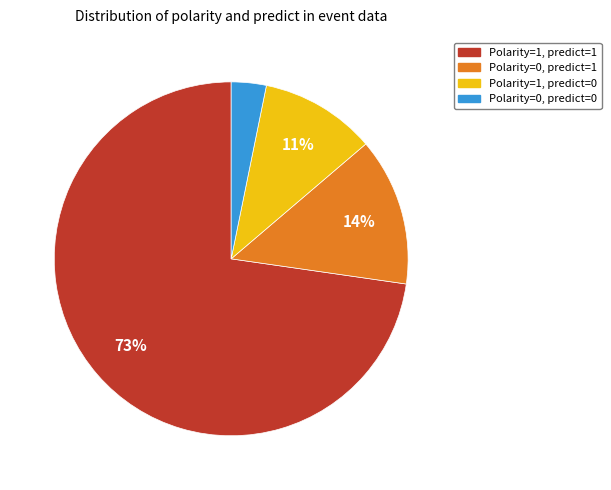

To the nearest percent, what is the average slice percentage?

25%